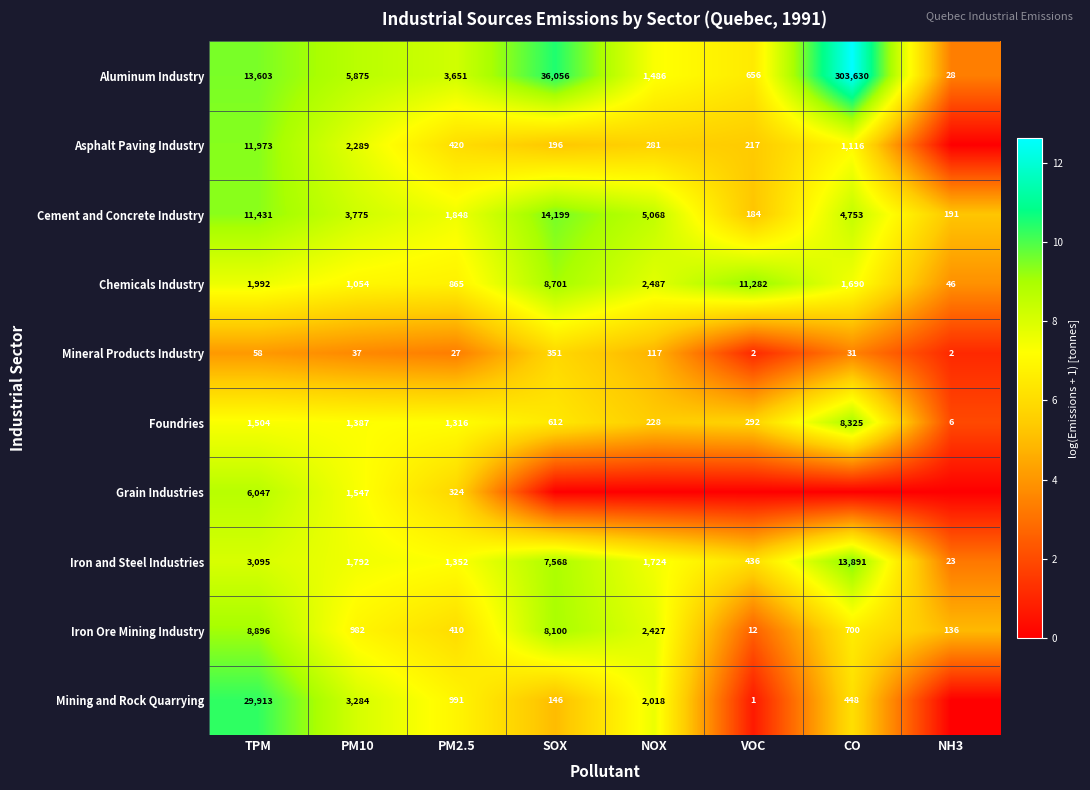

Is it true that Iron Ore Mining Industry equals 10.6 at CO?

False